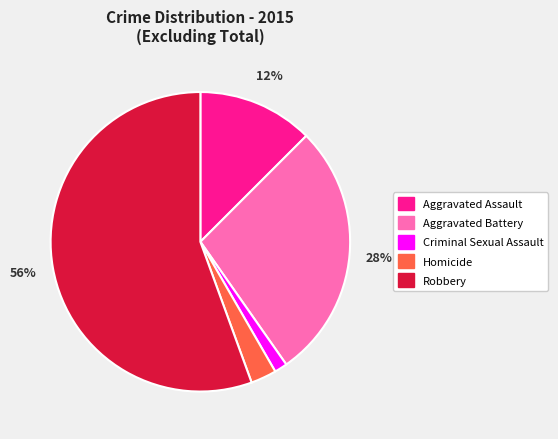

To the nearest percent, what is the average slice percentage?

20%